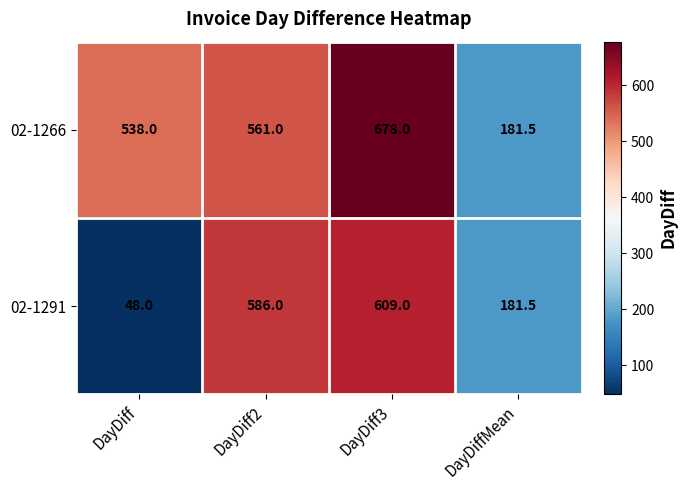

True or false: 02-1291 has a value of 23.7 at DayDiff.

False